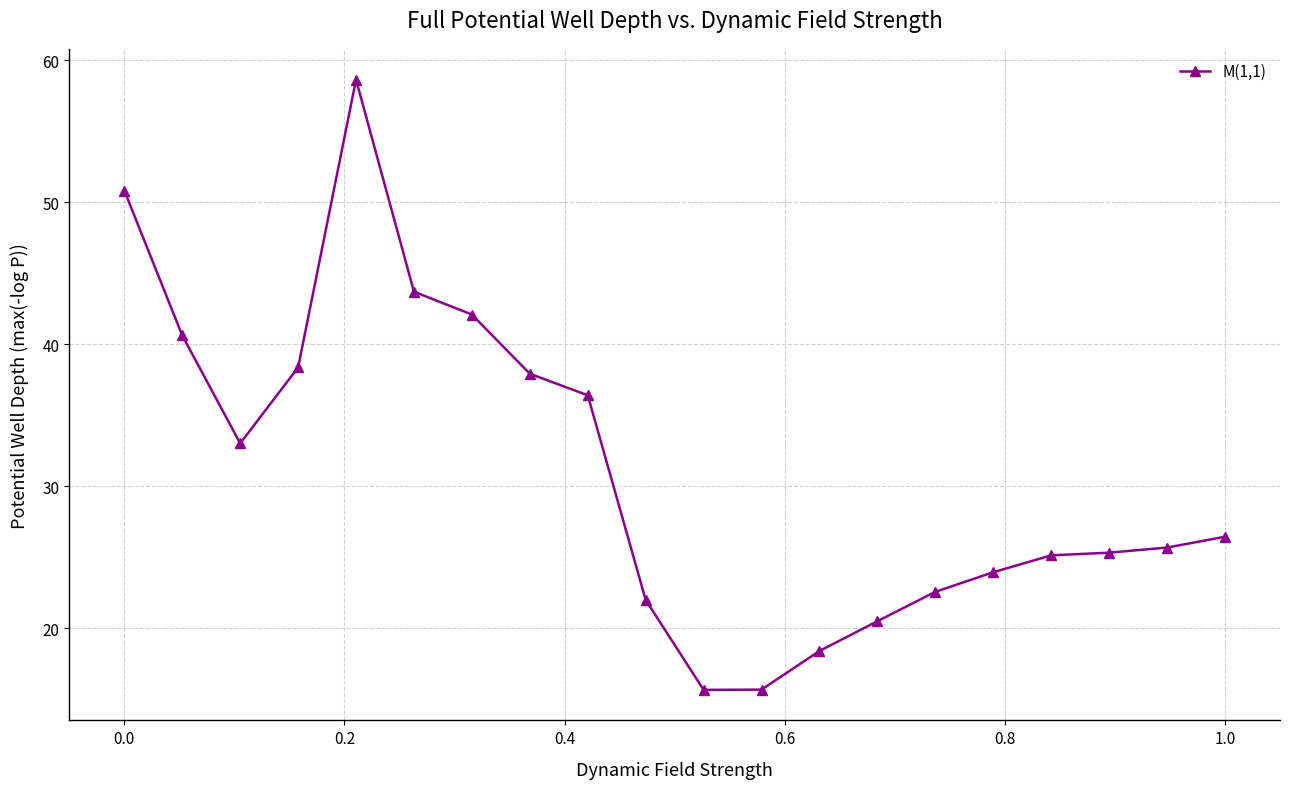

What is the difference between the second highest and second lowest values?

35.2